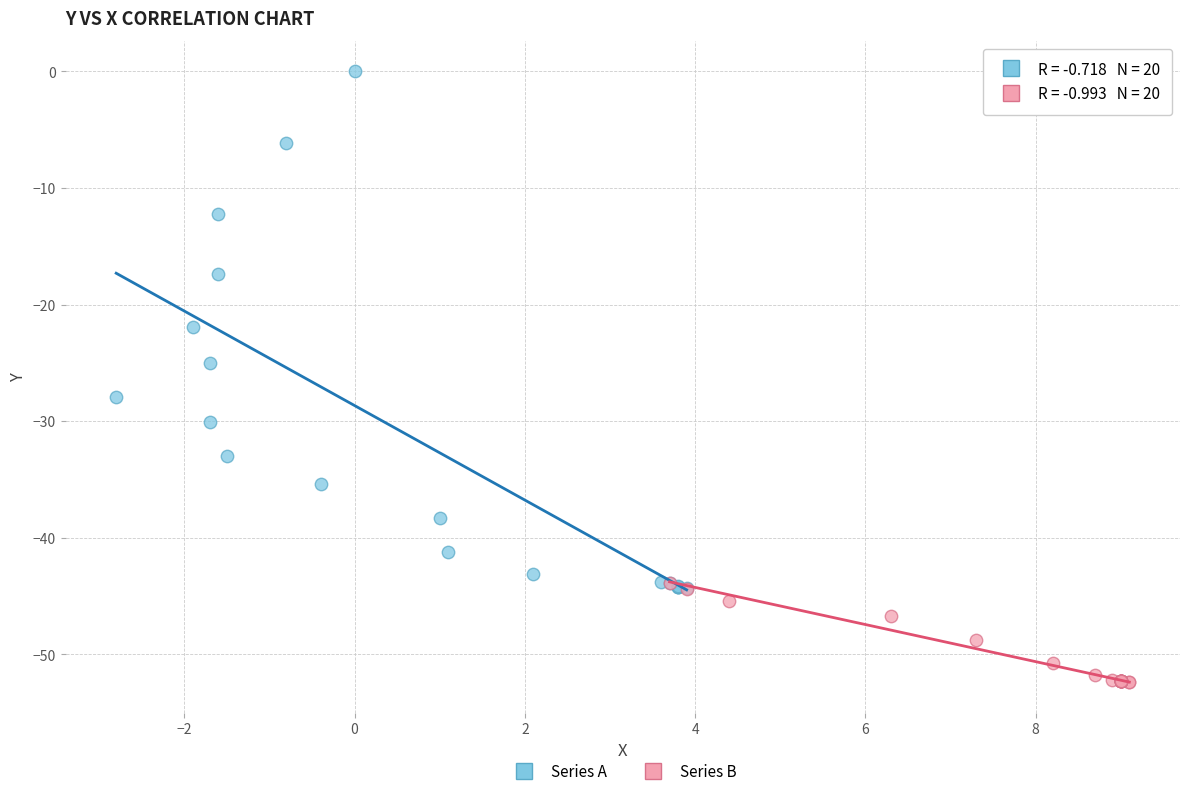

Which series reaches the minimum Y coordinate?

Series B